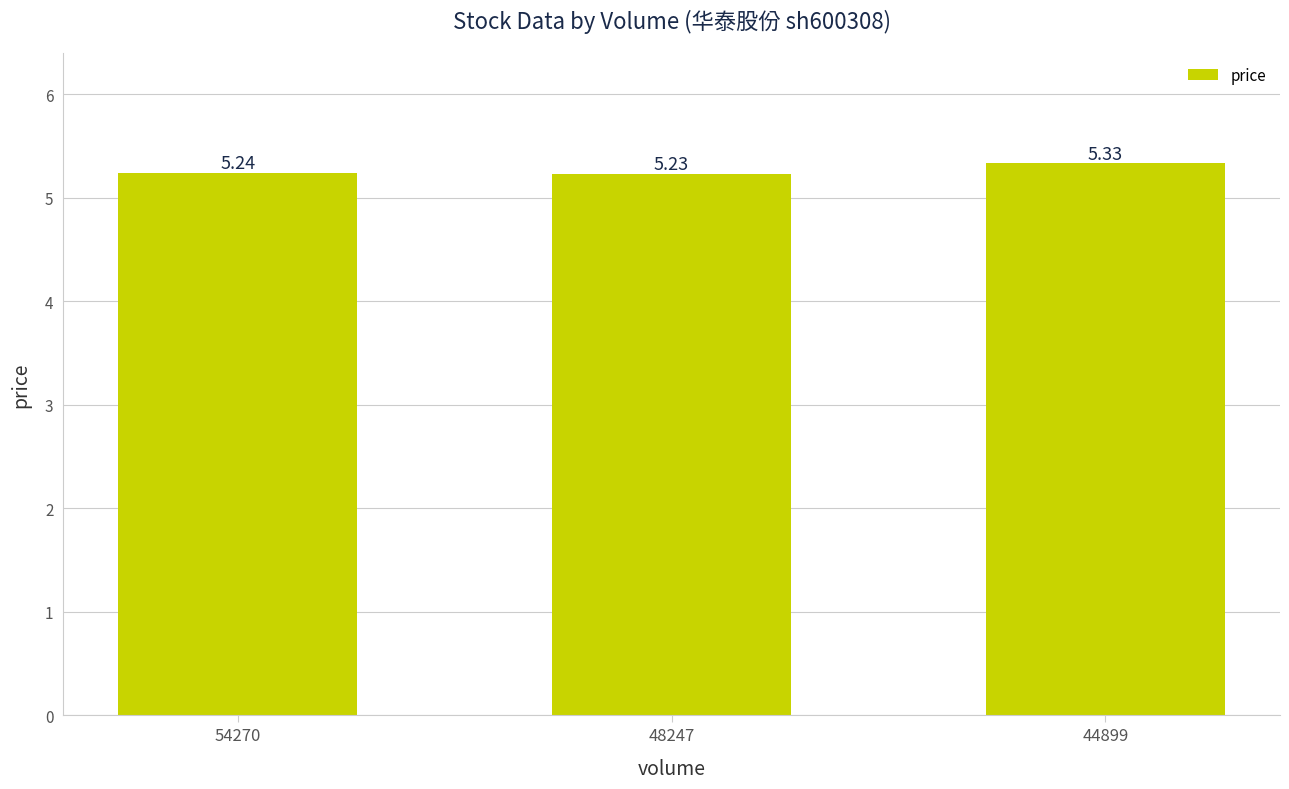

Count the values in the range 5 to 6.

3